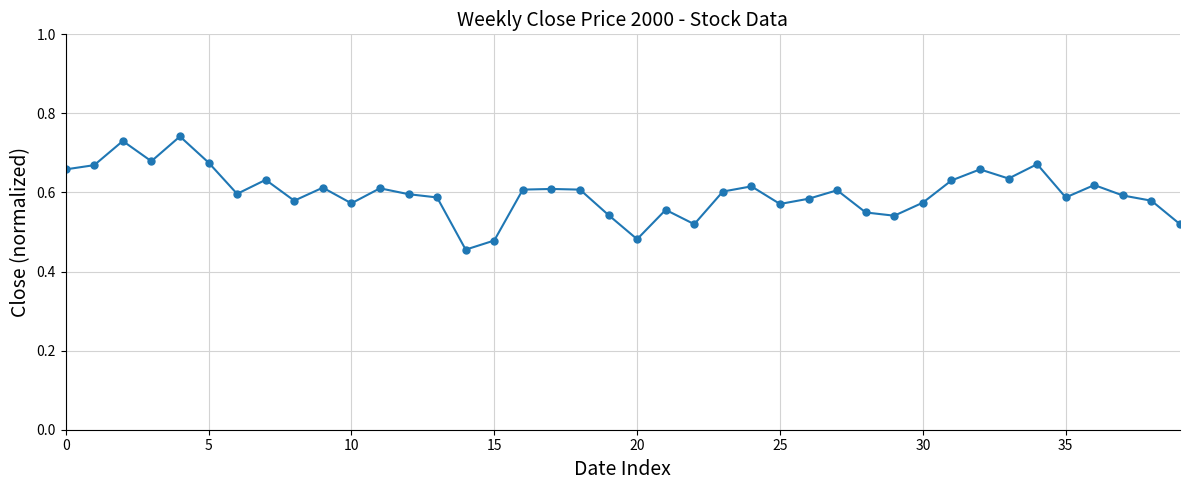

True or false: the data has more than 2 interior local peaks.

True